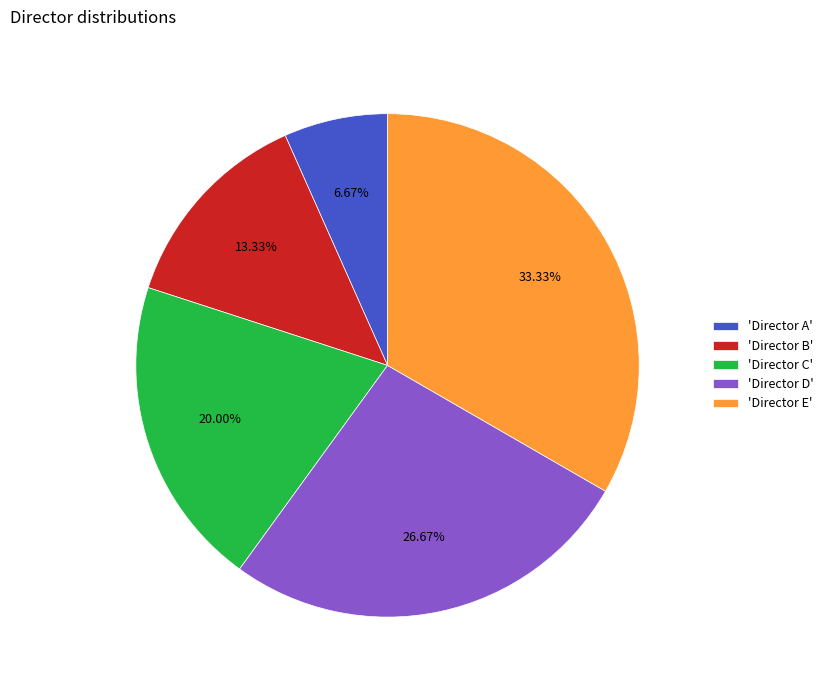

Combined, do 'Director B' and 'Director D' account for over 50%?

No